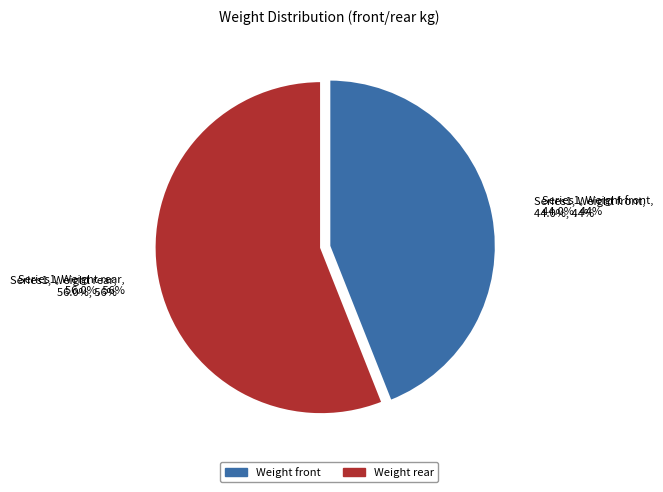

Count the number of slices in the pie.

2